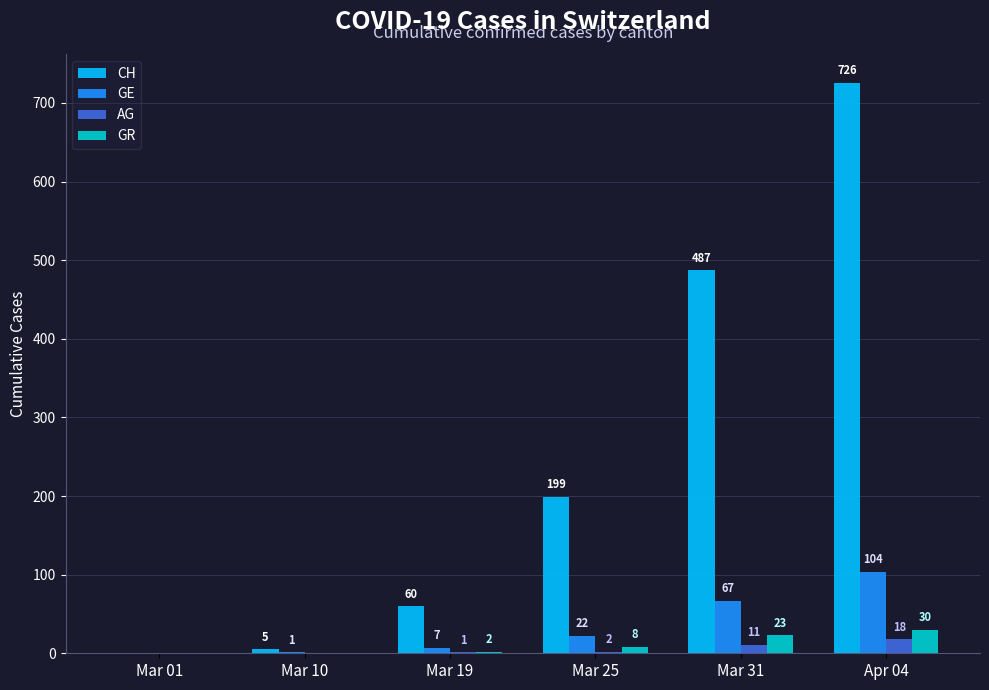

Are the bars grouped side by side (vs. stacked)?

Yes